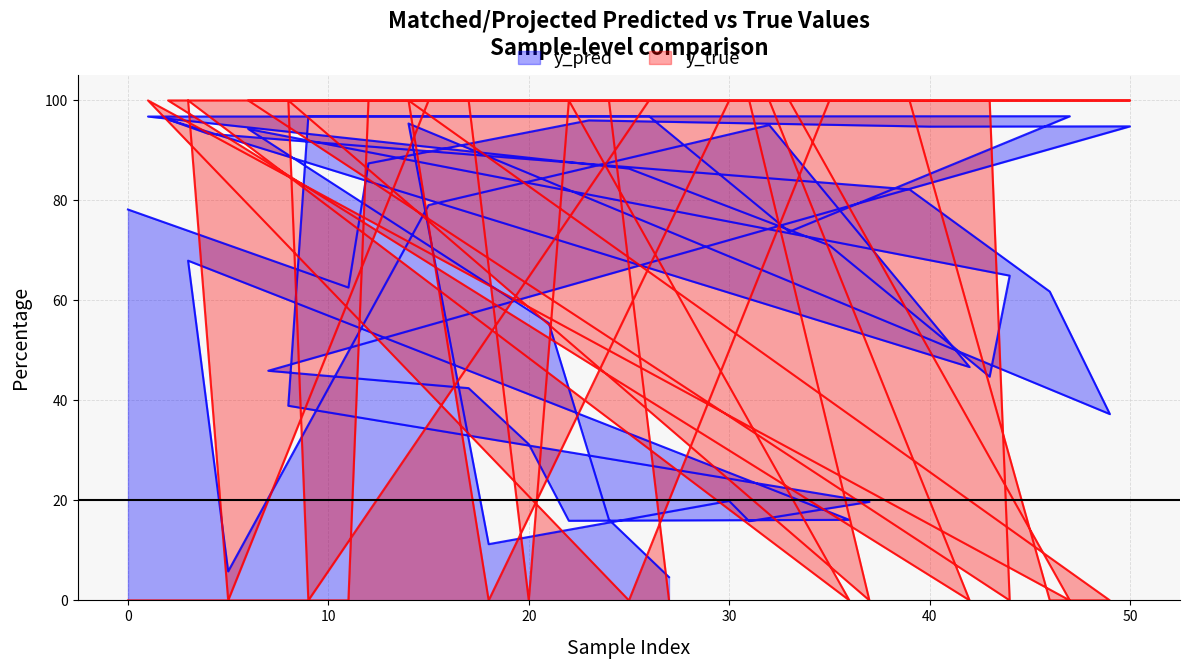

List the series in order of their overall mean, lowest first.

y_pred, y_true